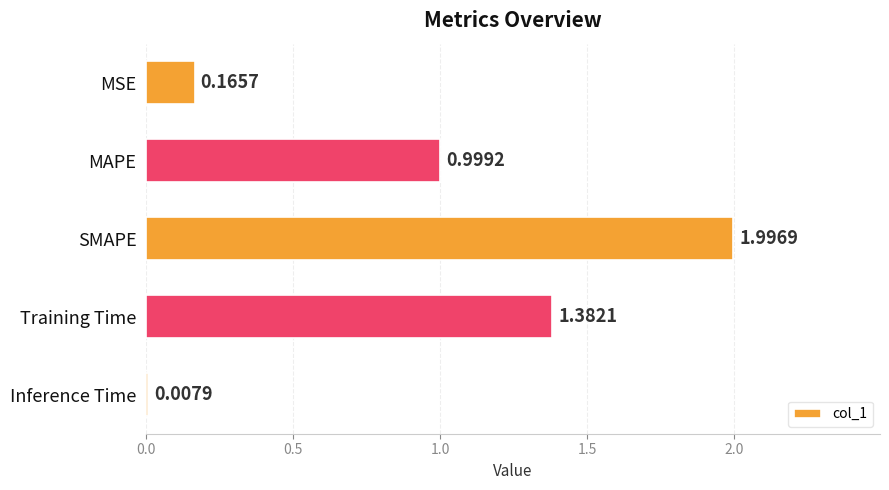

What is the label of the 5th bar from the bottom?

MSE